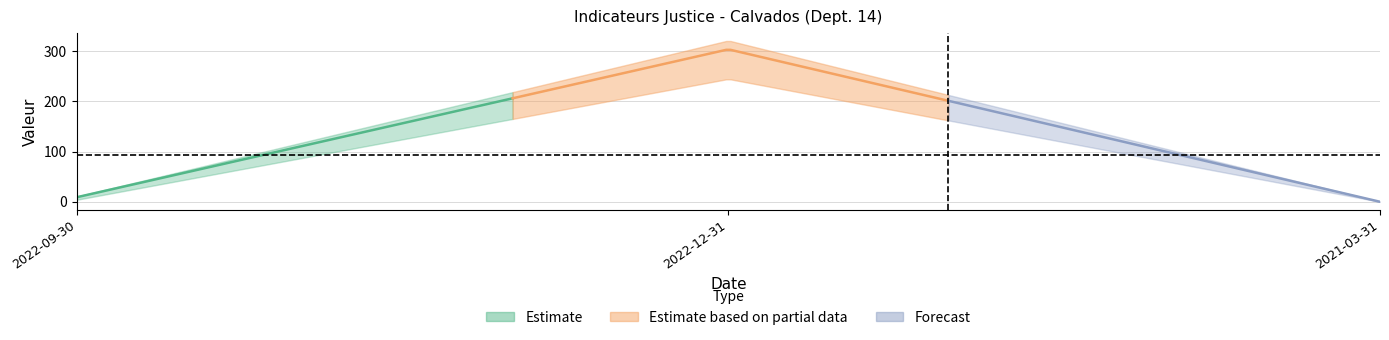

What is the label of the 3rd point from the left?

2021-03-31